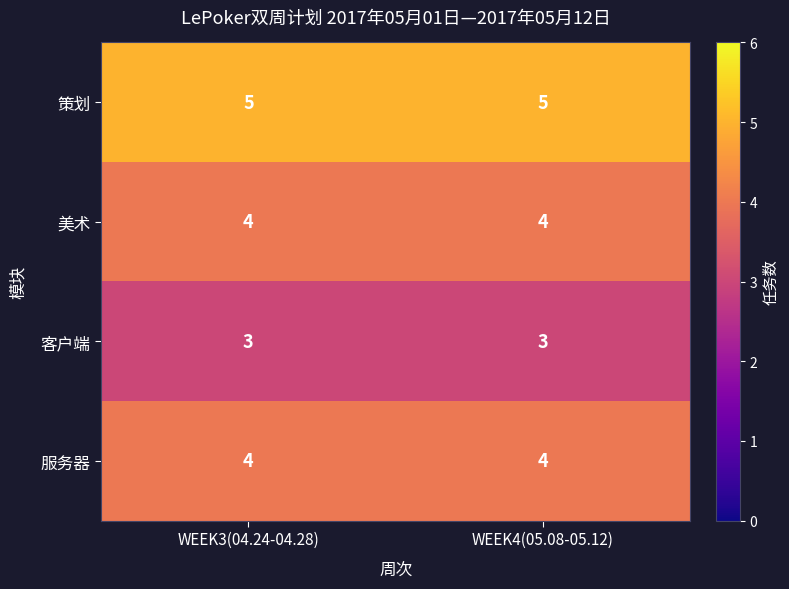

What is the sum of the 策划 values at WEEK3(04.24-04.28) and WEEK4(05.08-05.12)?

10